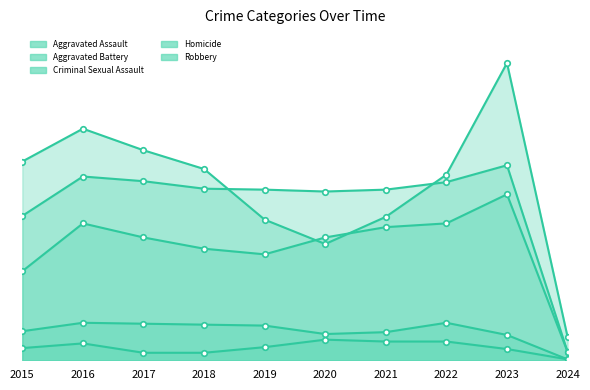

True or false: Homicide has more than 0 interior local peaks.

True